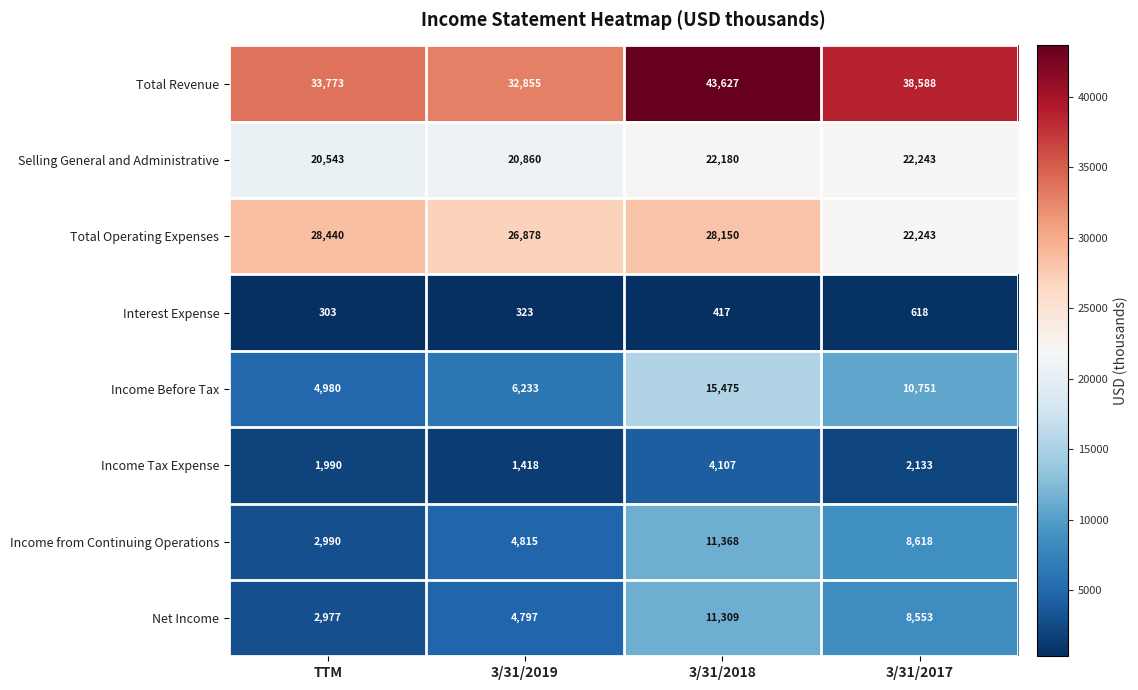

At 3/31/2019, list the series in order from largest to smallest.

Total Revenue, Total Operating Expenses, Selling General and Administrative, Income Before Tax, Income from Continuing Operations, Net Income, Income Tax Expense, Interest Expense